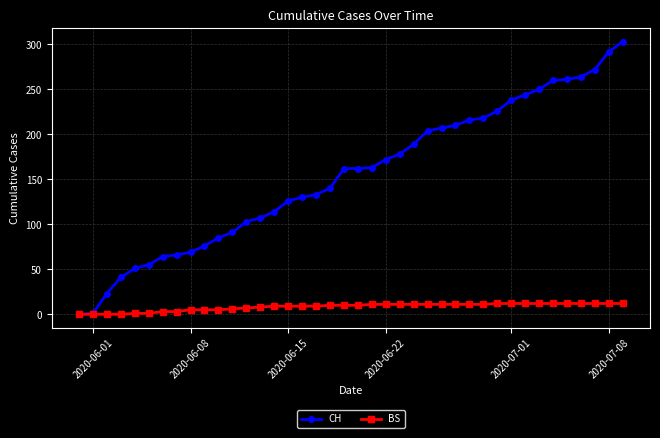

What is the average value of the CH series?

154